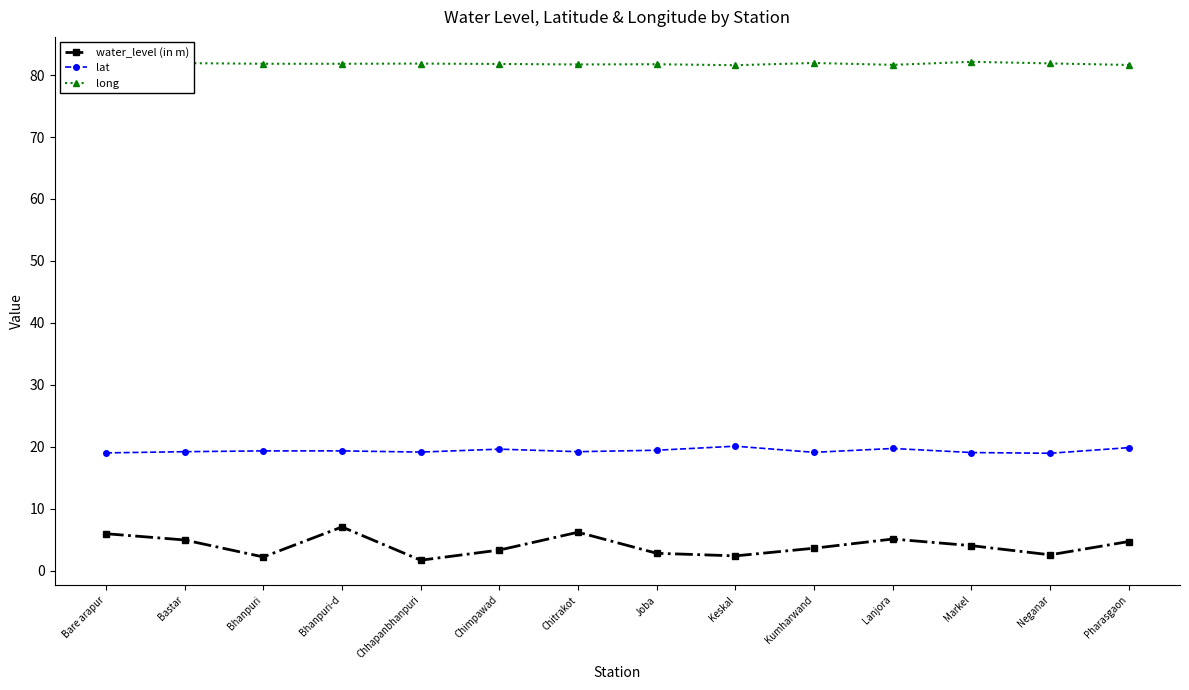

How many values in the water_level (in m) series exceed 4?

7